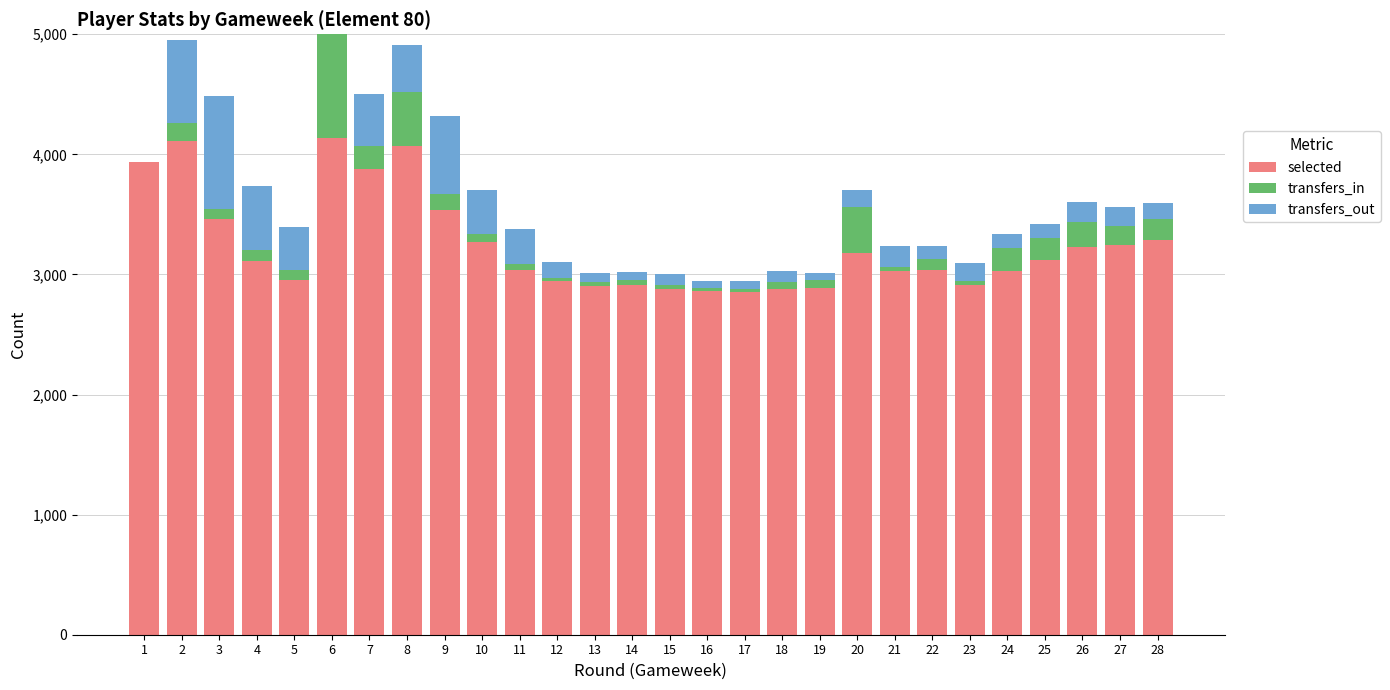

Where is selected nearest to the value 3495?

3